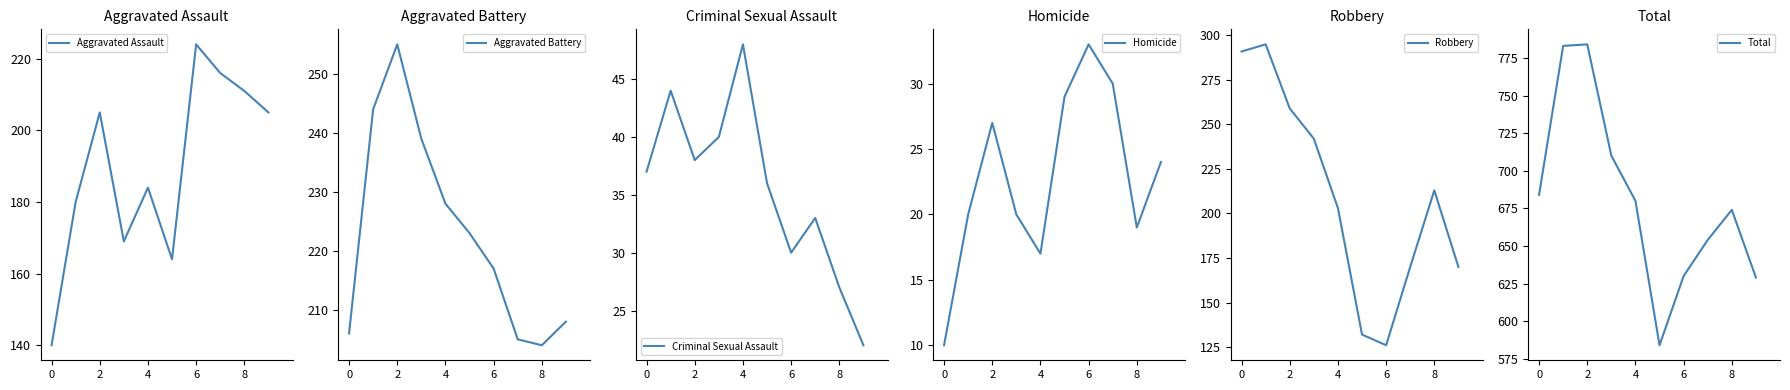

In Total, how many points are higher than both neighbors (excluding endpoints)?

2